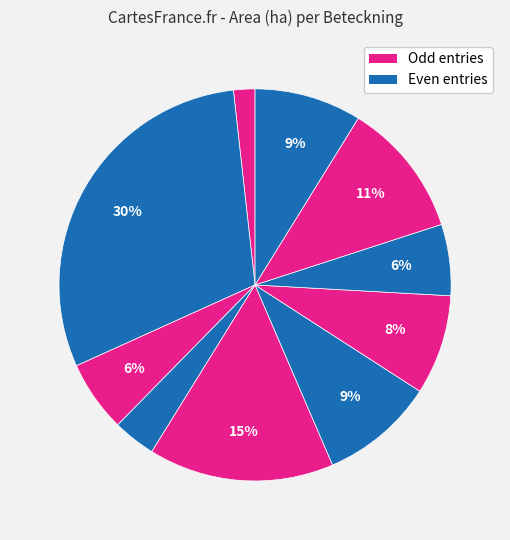

Count the number of slices in the pie.

10